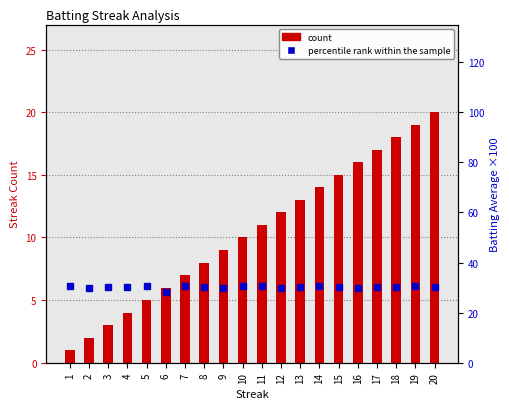

What is the value of the percentile rank within the sample bar at the 15th from the left?

30.3